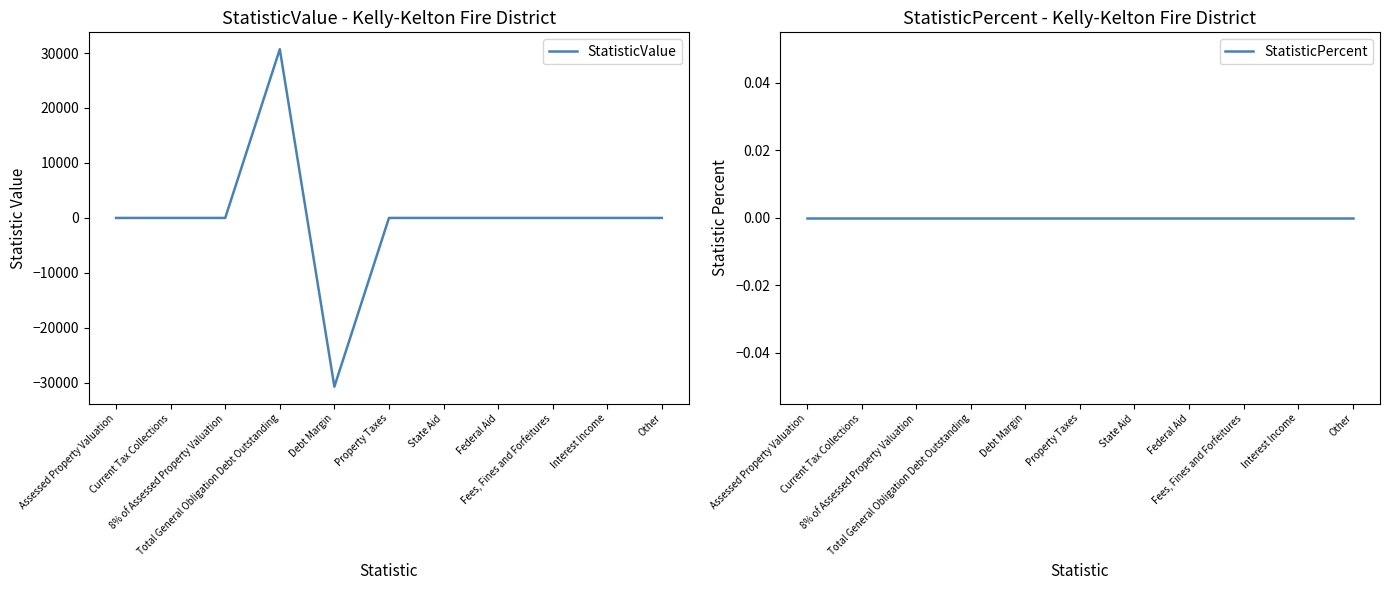

True or false: StatisticValue has more than 1 points higher than both neighbors.

False